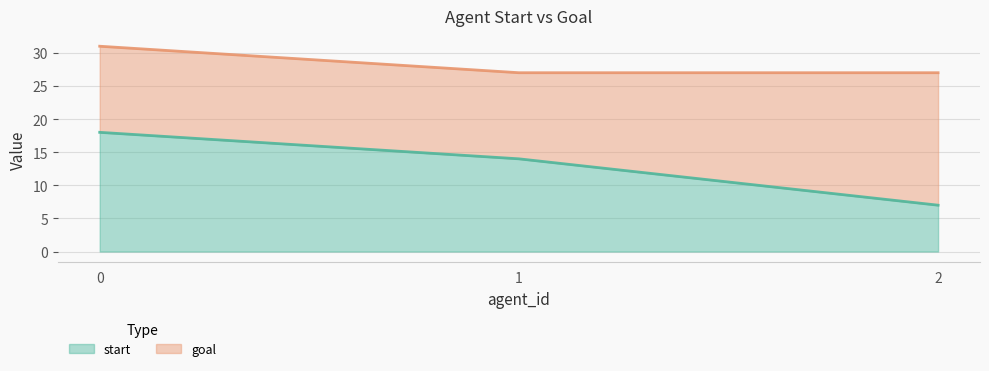

Rank the categories by start value from highest to lowest.

0, 1, 2